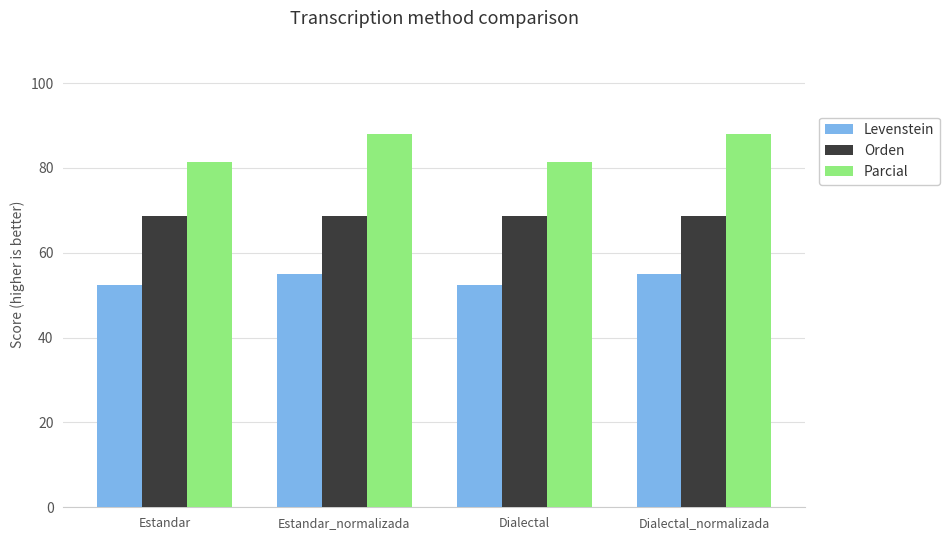

What is the difference between the highest and lowest values at Estandar?

29.1